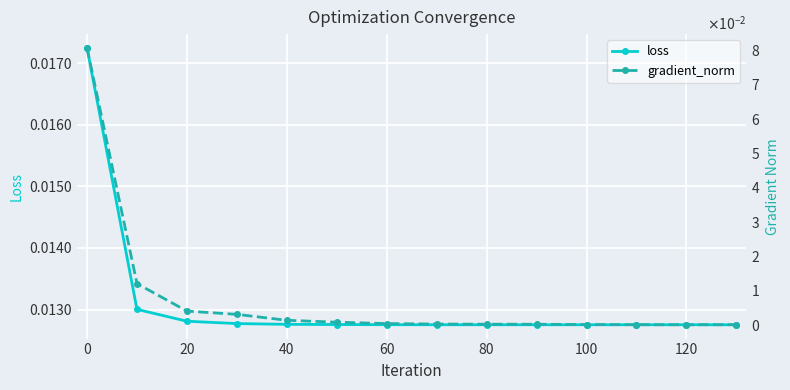

Count the loss values in the range 0 to 1.

14